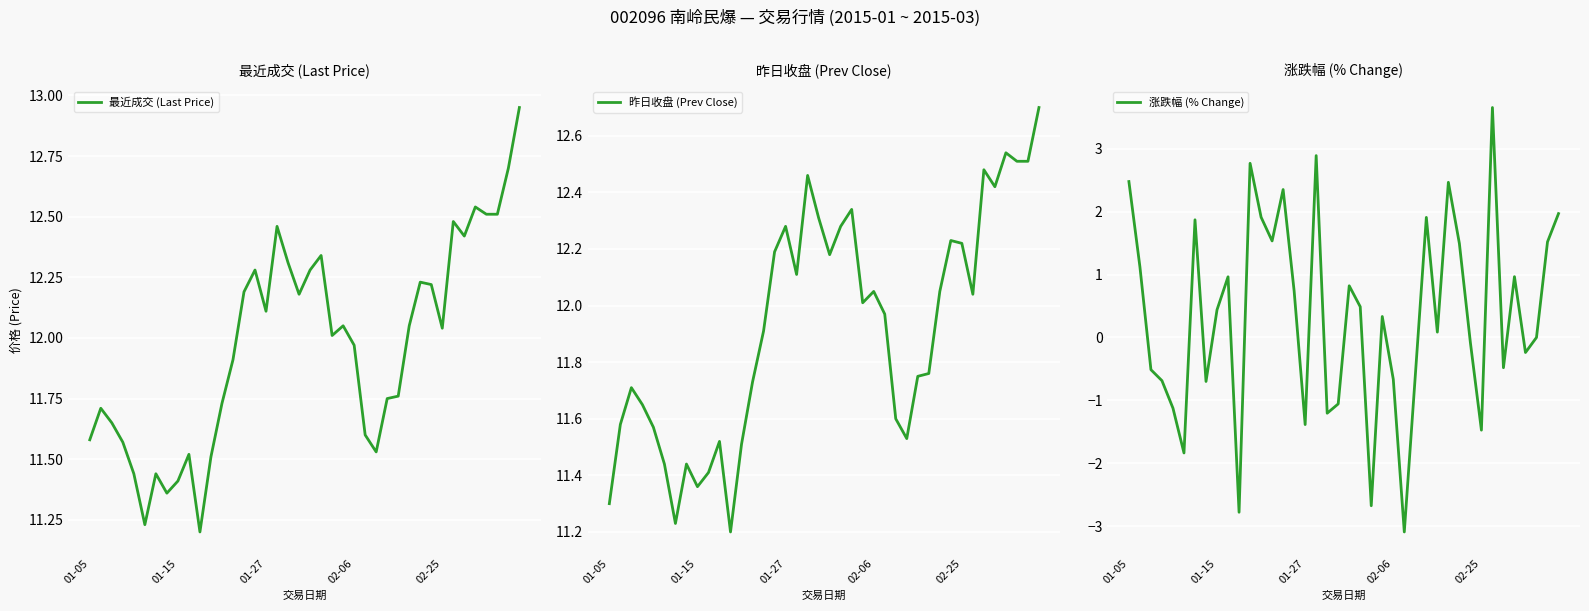

At which category is the sum across all series the highest?

33